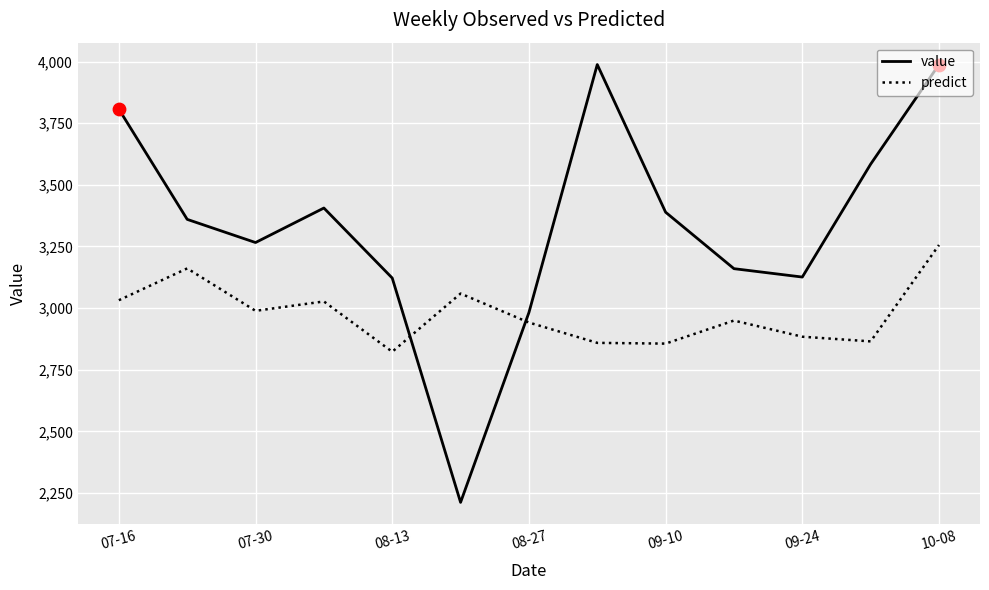

Which series has the largest total across all categories?

value